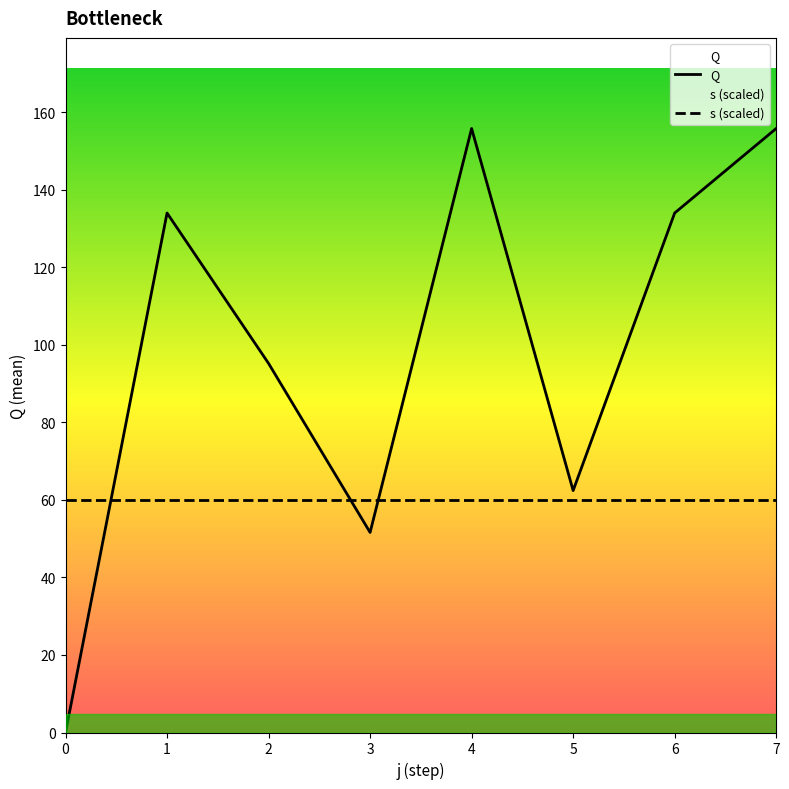

What is the maximum value for Q?

155.8